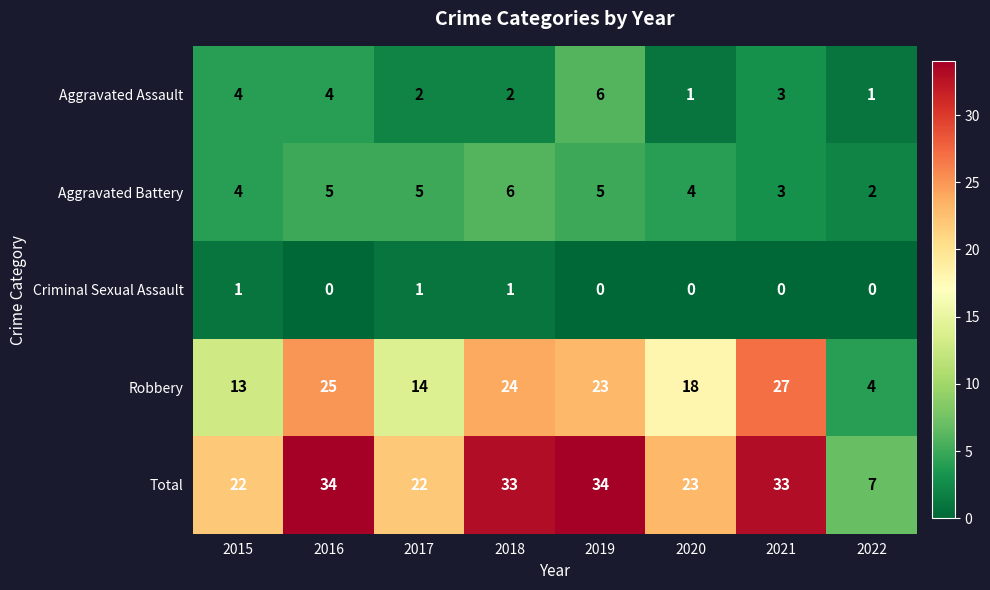

Which category has the highest value in the Robbery series?

2021